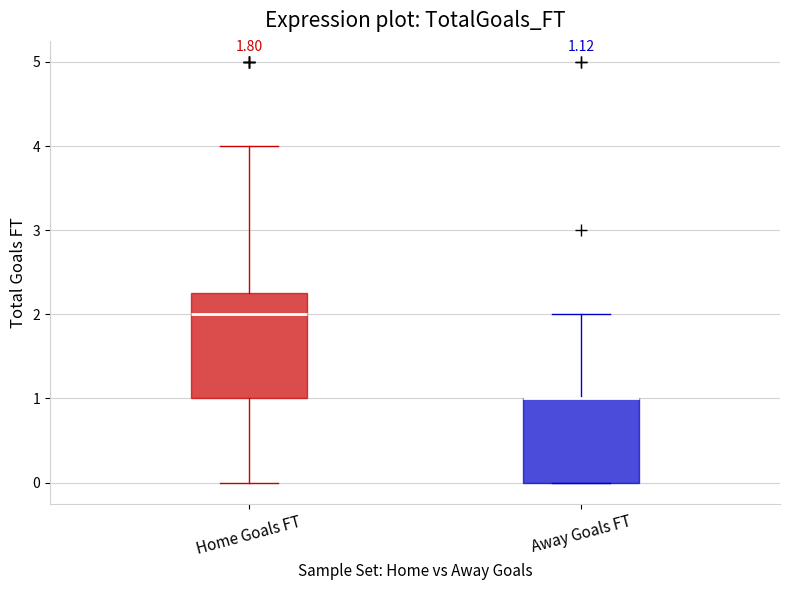

Which box is the tallest, from its lower edge to its upper edge?

Home Goals FT